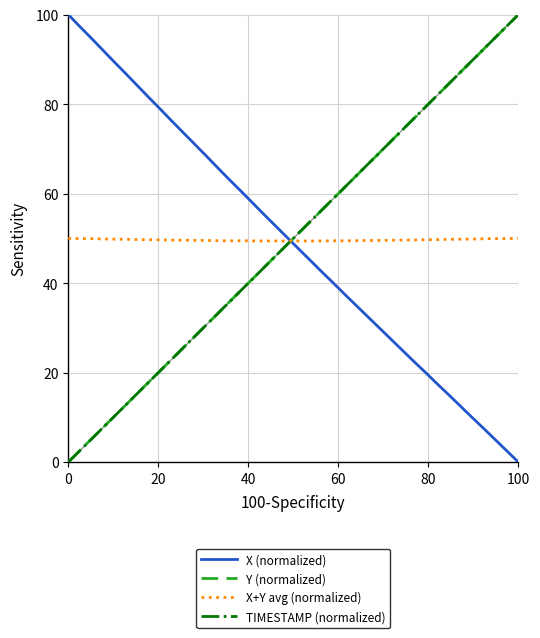

What is the maximum value for Y (normalized)?

100.0